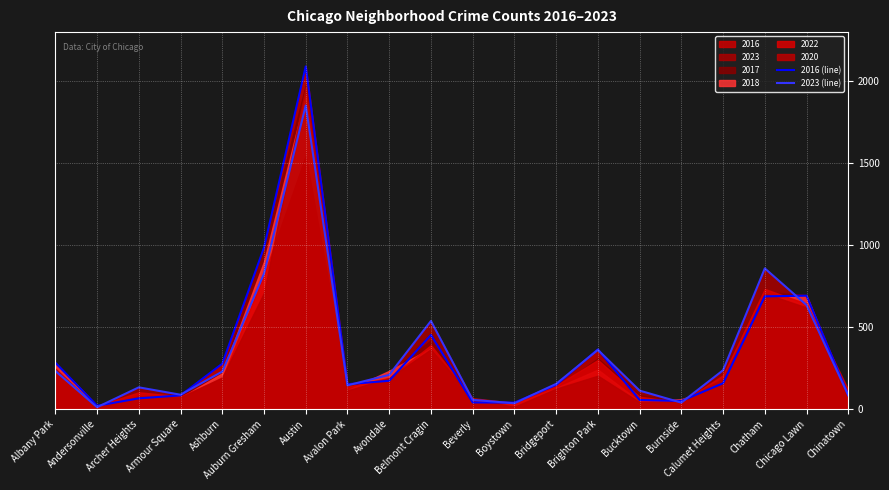

Is it true that 2016 (line) equals 232 at Avalon Park?

False